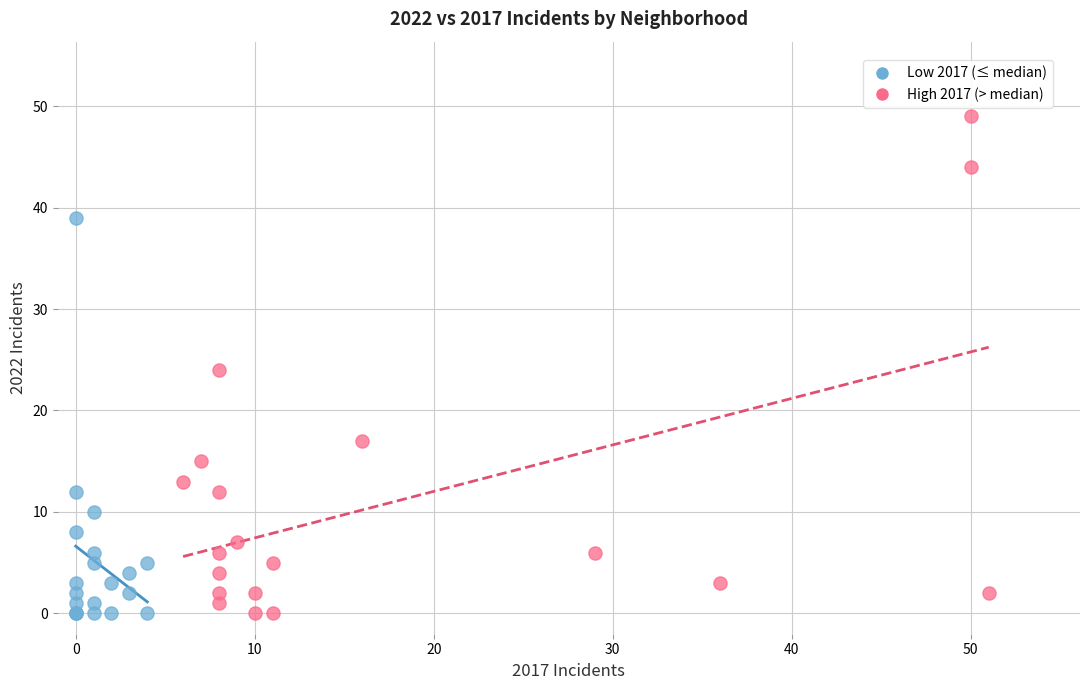

Which series has the widest spread of Y values?

High 2017 (> median)